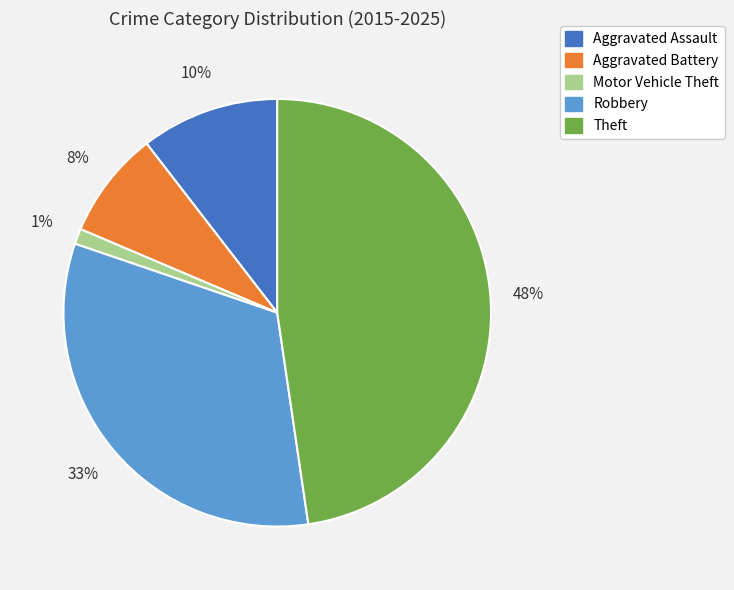

To the nearest percent, what is the difference between the Theft and Motor Vehicle Theft slice percentages?

47%